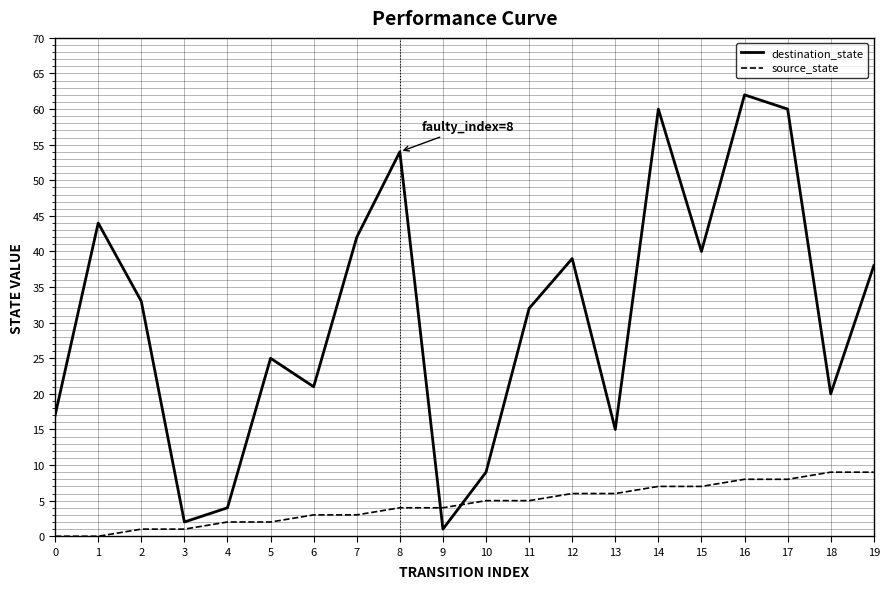

Which series has the largest total across all categories?

destination_state